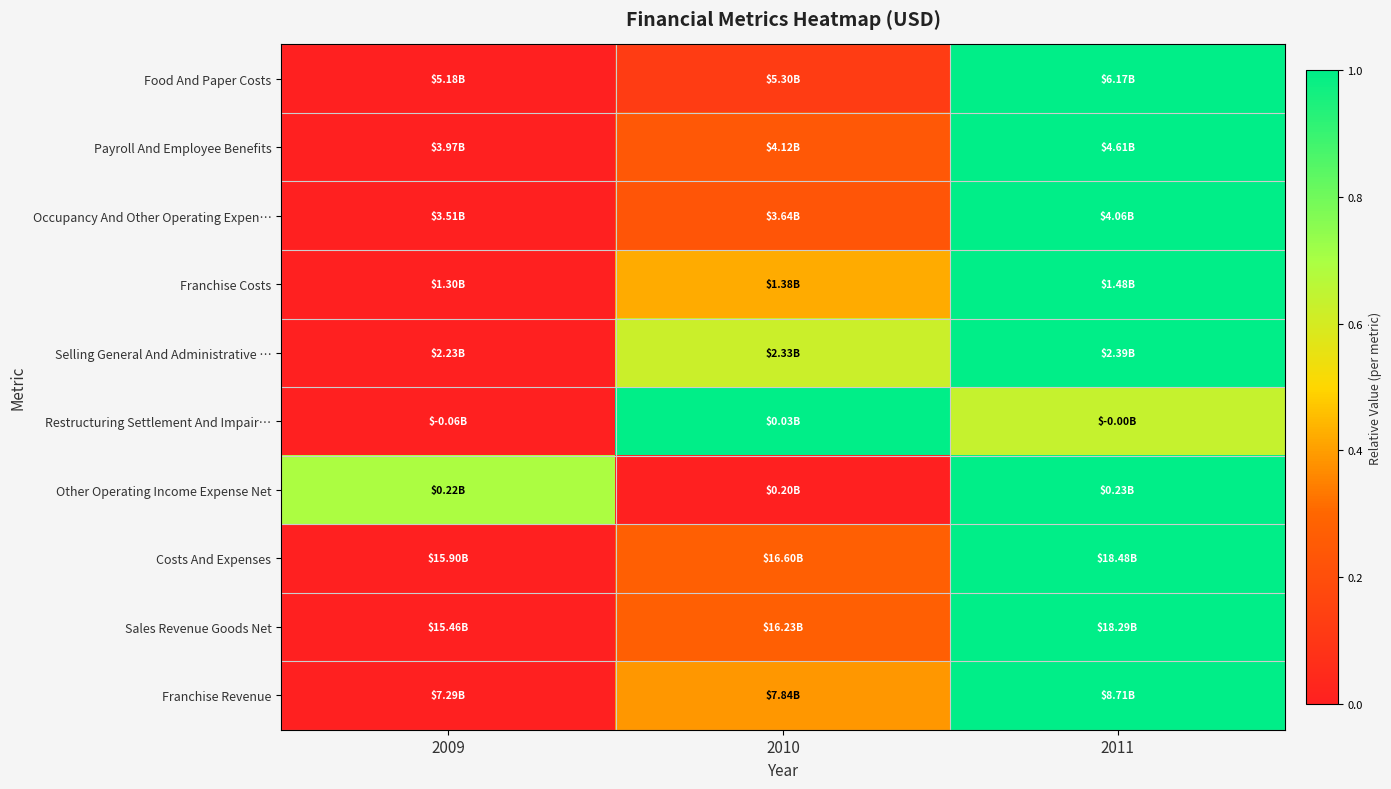

What is the spread (max minus min) of values at 2010?

1.0